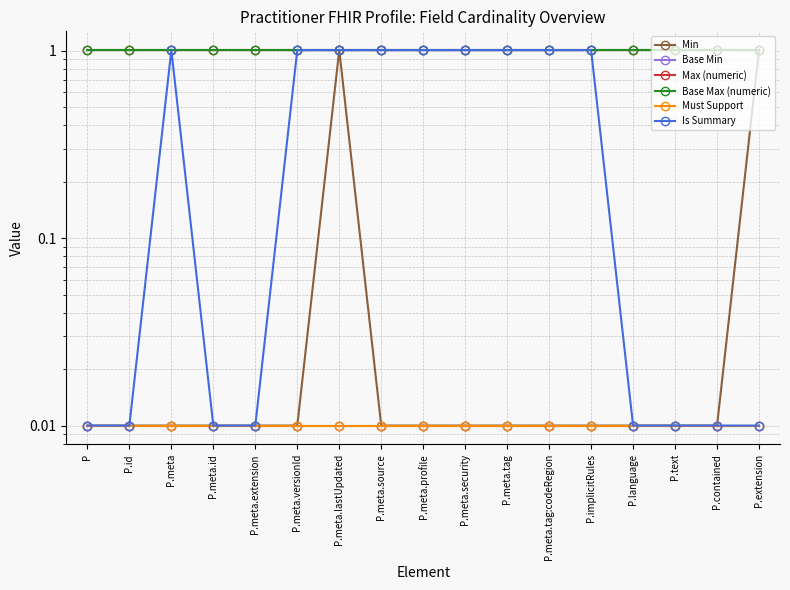

At how many categories does at least one series exceed 0?

17